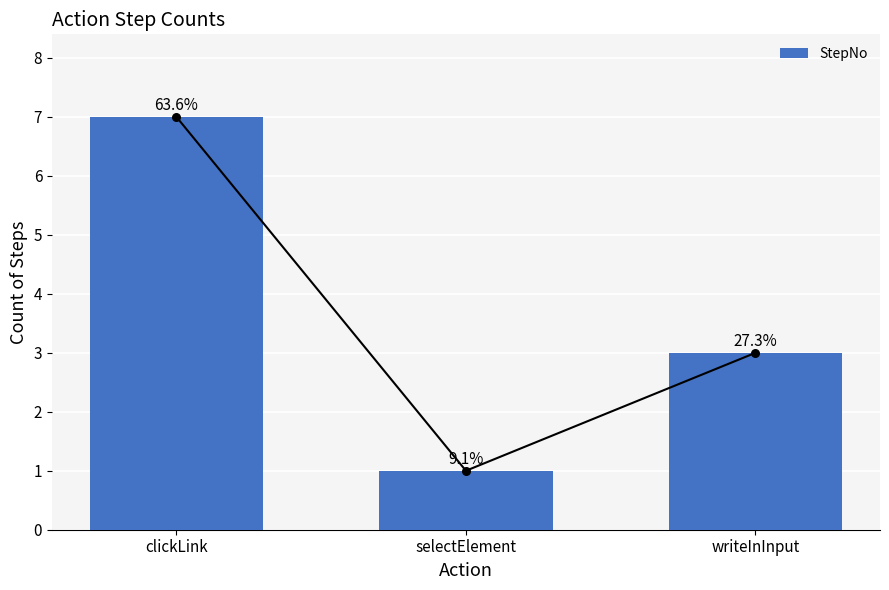

What is the ratio of the value at clickLink to the value at writeInInput?

2.3